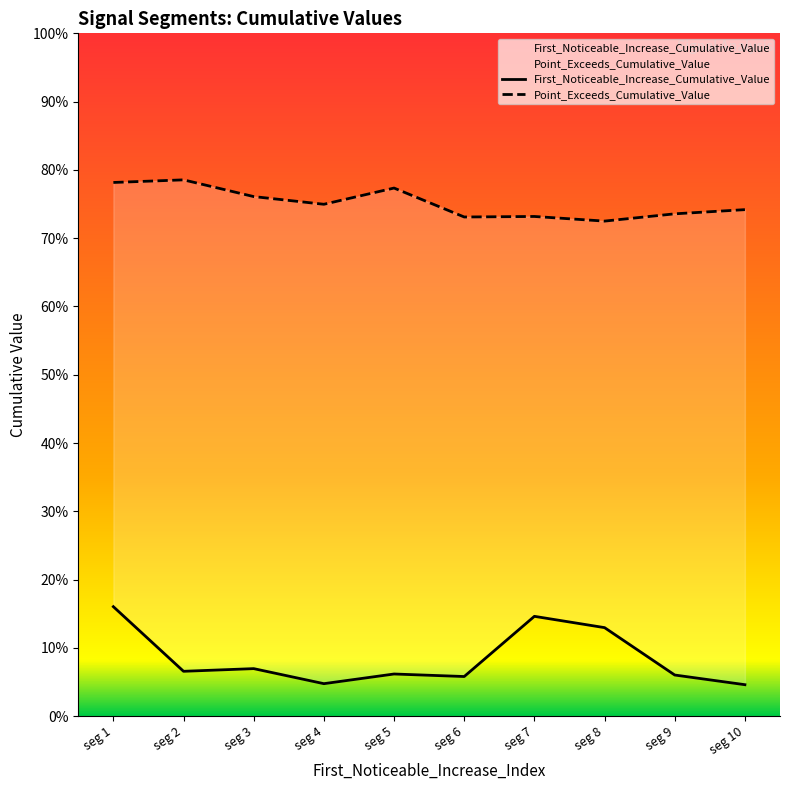

Reading left to right, extract all data points from this chart.

First_Noticeable_Increase_Cumulative_Value: 0.2	0.1	0.1	0.0	0.1	0.1	0.1	0.1	0.1	0.0
Point_Exceeds_Cumulative_Value: 0.8	0.8	0.8	0.7	0.8	0.7	0.7	0.7	0.7	0.7